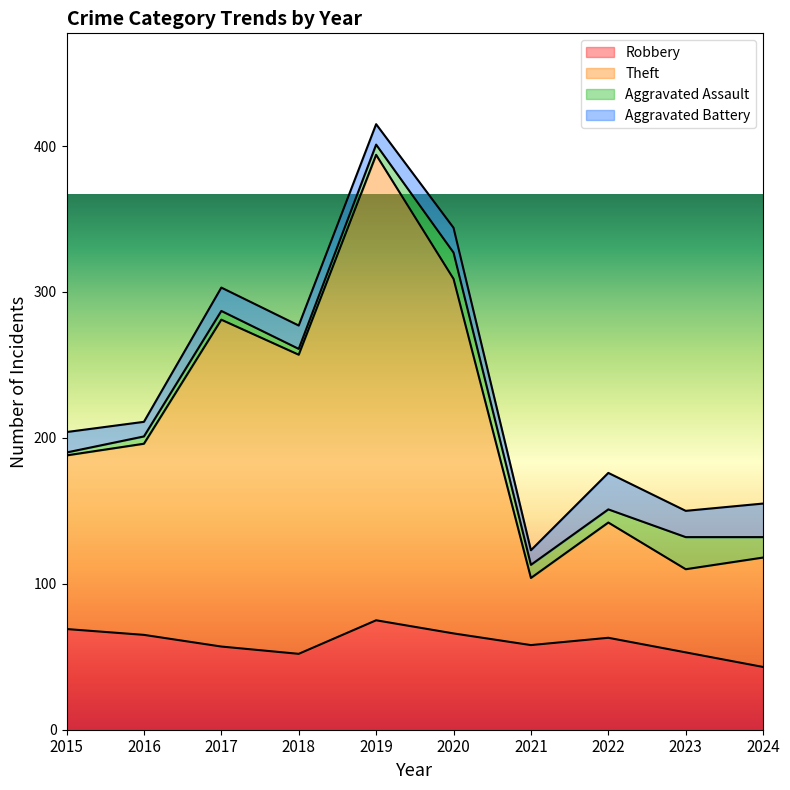

Does the chart display data point markers on the line(s)?

No